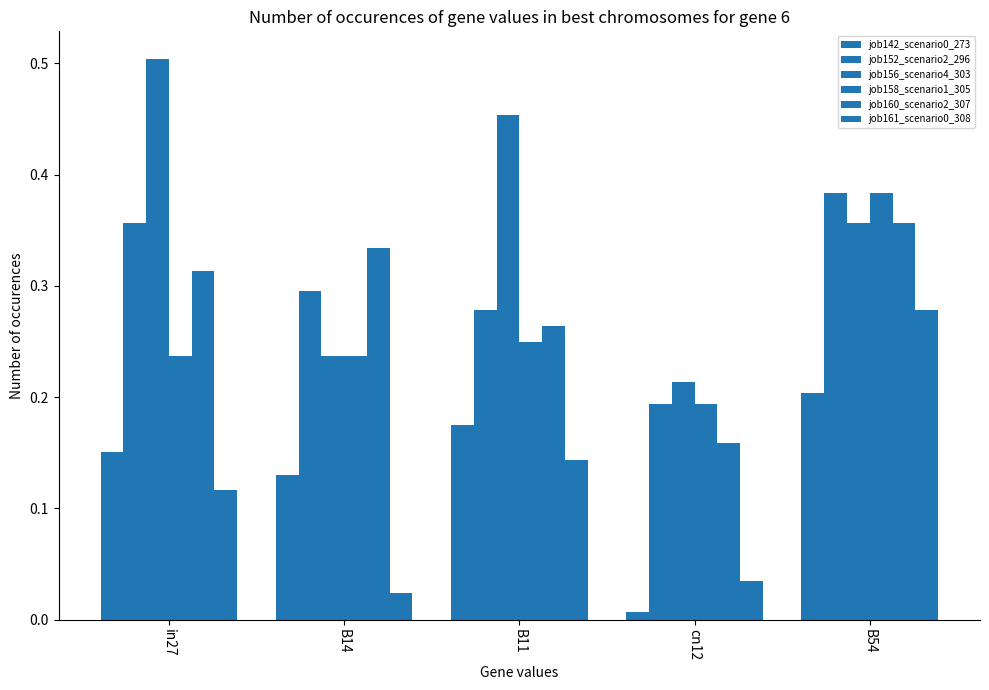

What is the label of the 1st bar from the left?

in27